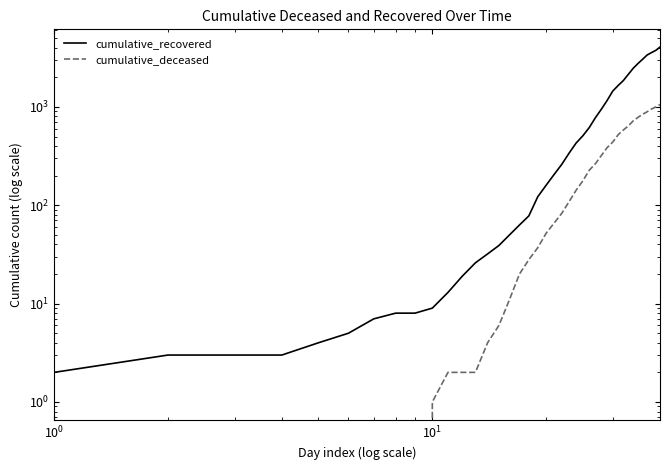

Is the value of cumulative_recovered at 30 greater than the value of cumulative_deceased at 29?

Yes